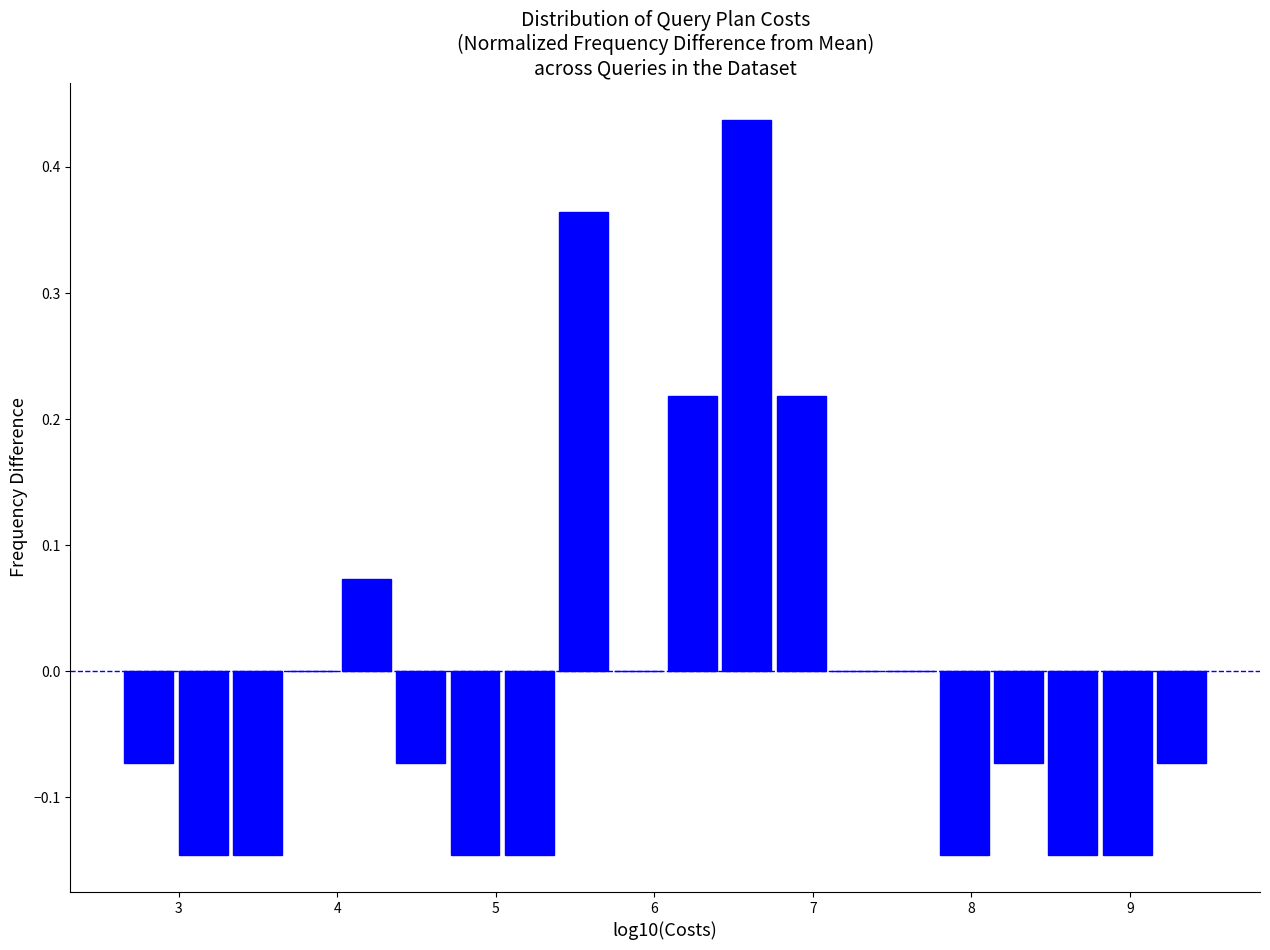

Read against the x-axis, roughly where is the centre of the tallest bar?

6.6